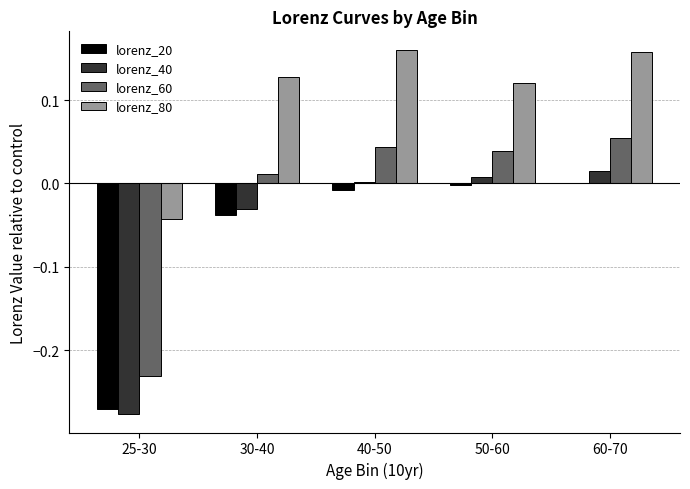

What is the sum of all lorenz_80 values?

0.5